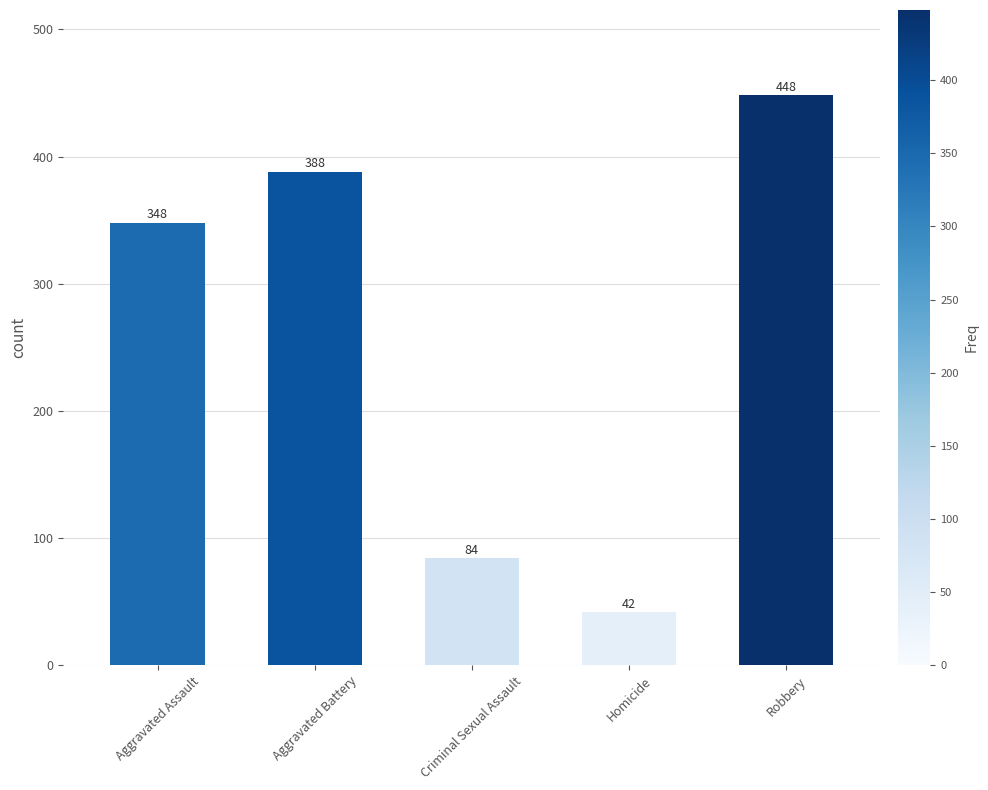

What is the smallest value displayed?

42